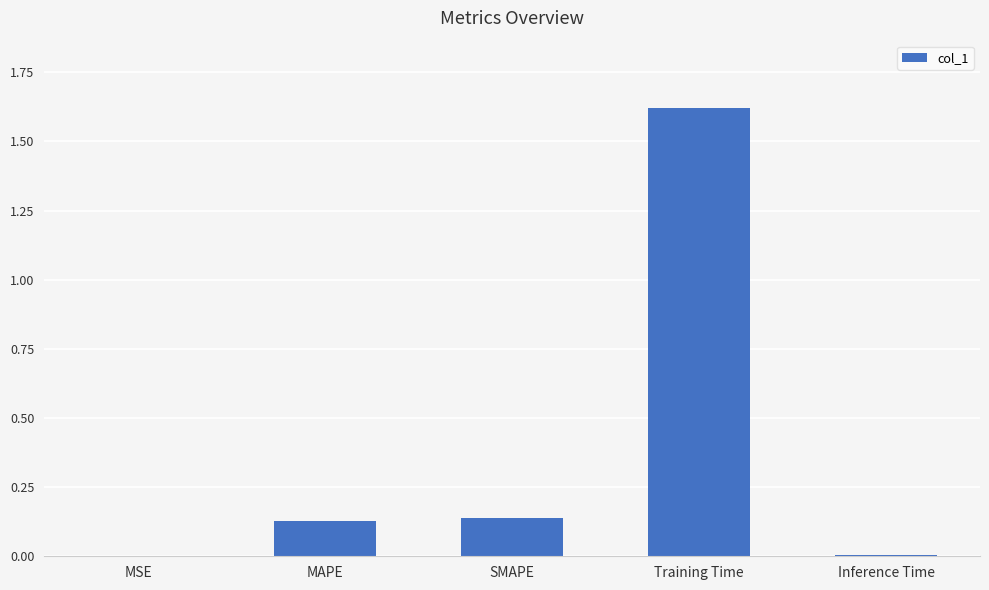

What is the sum of all values?

1.9